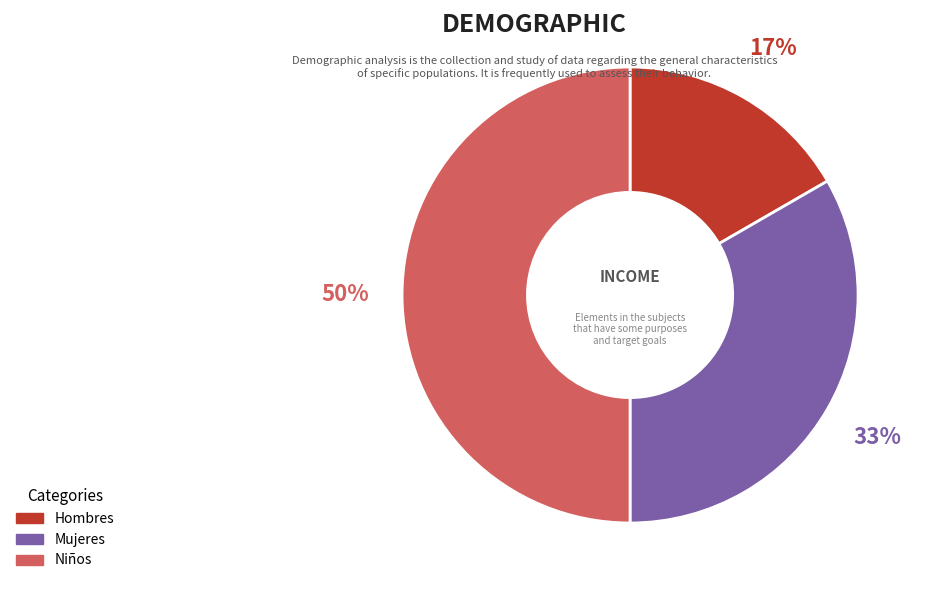

How many segments does this pie chart have?

3